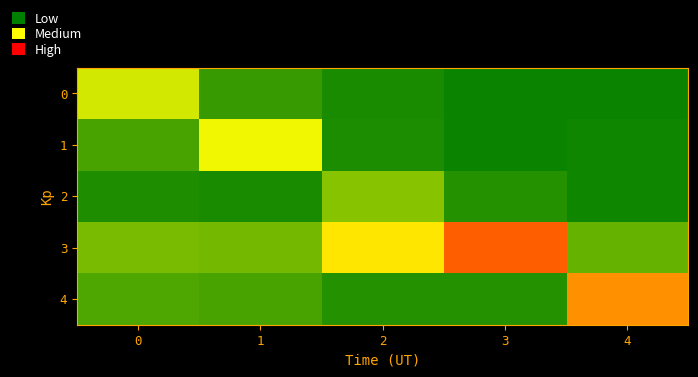

Rank the series at 3 from lowest to highest value.

row_0, row_1, row_2, row_4, row_3